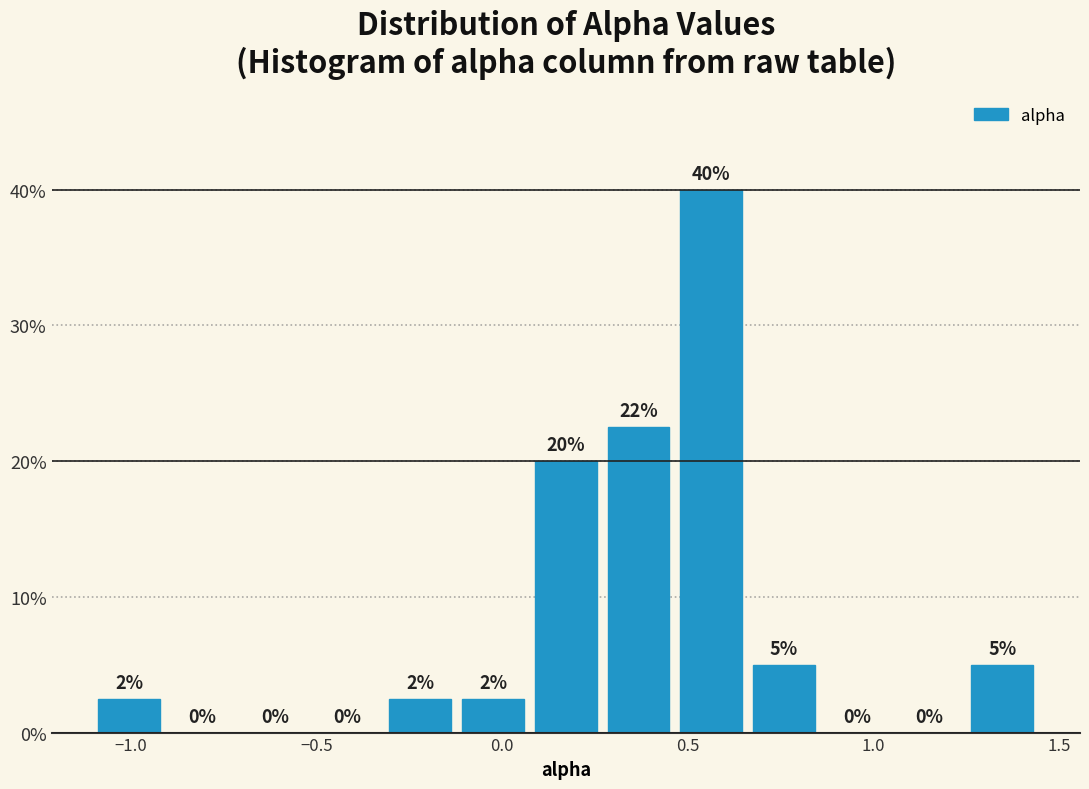

Read against the x-axis, roughly where is the centre of the tallest bar?

0.55